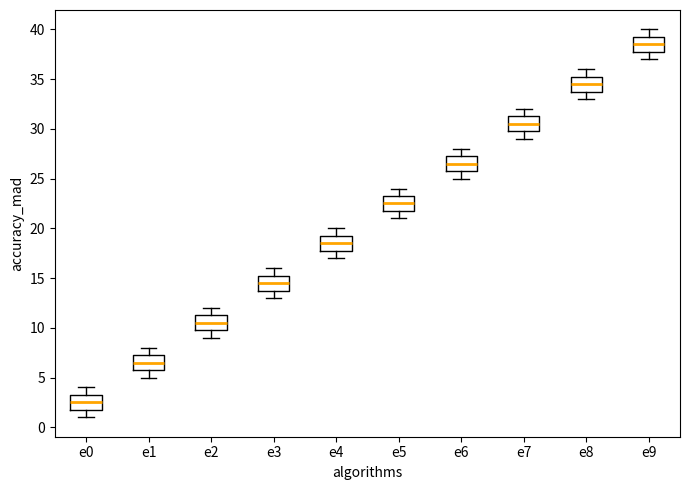

Reading left to right, read every box against the y-axis: the position of its median line, the range the box covers, and the ends of its whiskers. The values are not printed on the chart, so give them approximately, as read against the axis.

e0: median 2.5, box 2.0 to 3.5, whiskers 1.0 to 4.0
e1: median 6.5, box 6.0 to 7.5, whiskers 5.0 to 8.0
e2: median 10.5, box 10.0 to 11.5, whiskers 9.0 to 12.0
e3: median 14.5, box 14.0 to 15.5, whiskers 13.0 to 16.0
e4: median 18.5, box 18.0 to 19.5, whiskers 17.0 to 20.0
e5: median 22.5, box 22.0 to 23.5, whiskers 21.0 to 24.0
e6: median 26.5, box 26.0 to 27.5, whiskers 25.0 to 28.0
e7: median 30.5, box 30.0 to 31.5, whiskers 29.0 to 32.0
e8: median 34.5, box 34.0 to 35.5, whiskers 33.0 to 36.0
e9: median 38.5, box 38.0 to 39.5, whiskers 37.0 to 40.0